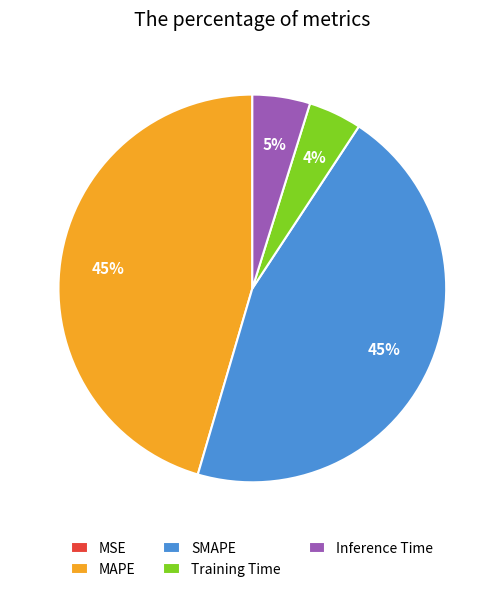

Combined, do MAPE and SMAPE account for over 50%?

Yes